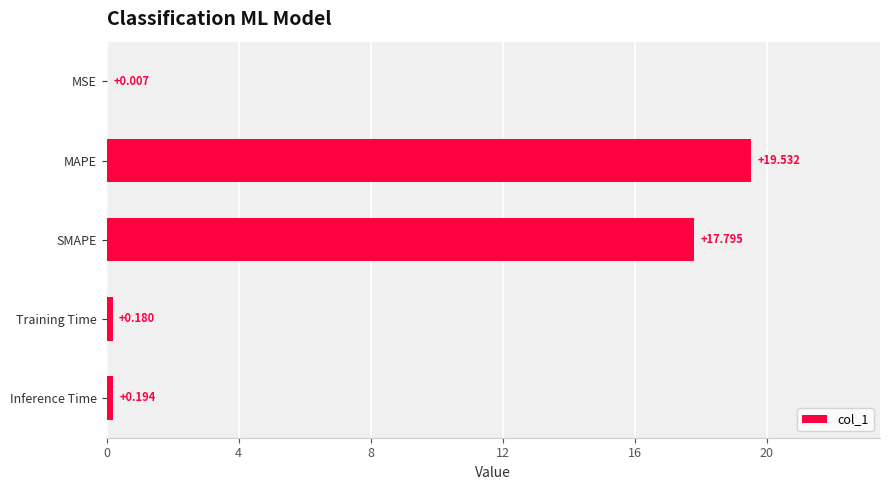

At which label is the value closest to 9?

SMAPE